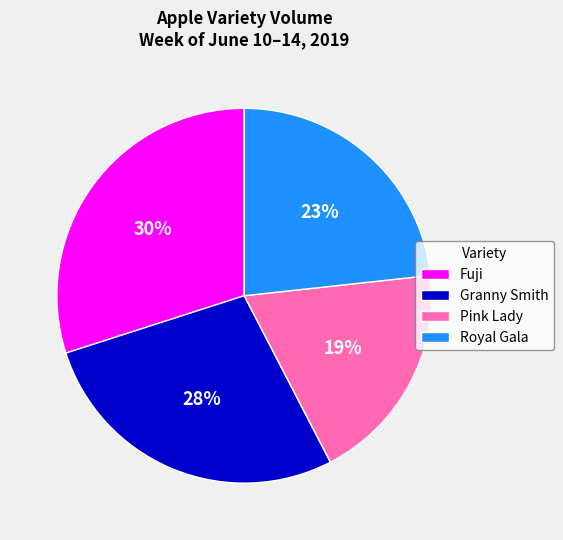

To the nearest percent, what percentage of the pie is Fuji?

30%